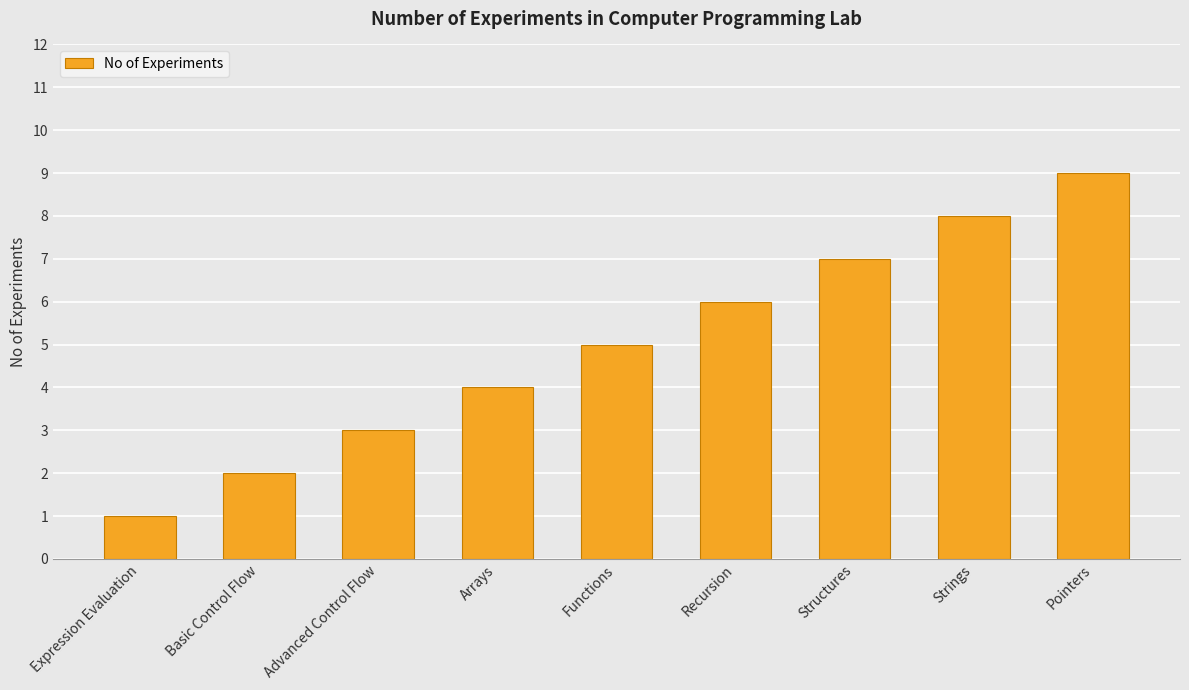

What is the smallest value displayed?

1